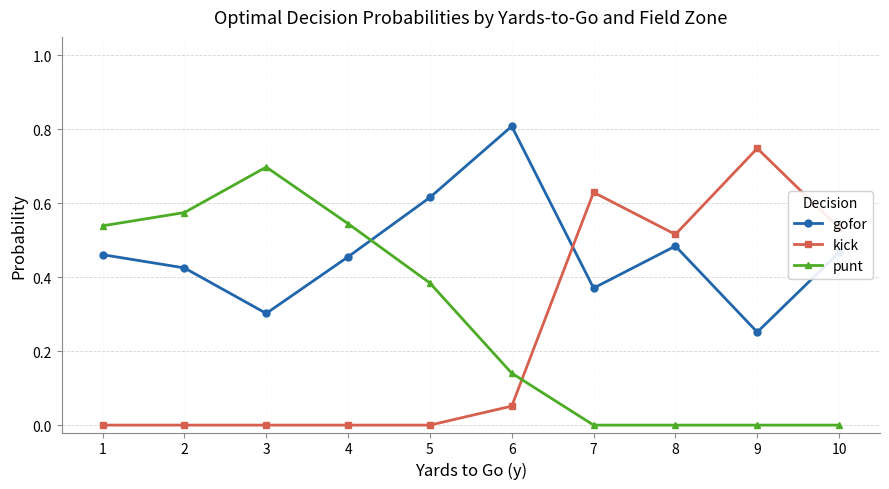

How many categories are shown in the chart?

10